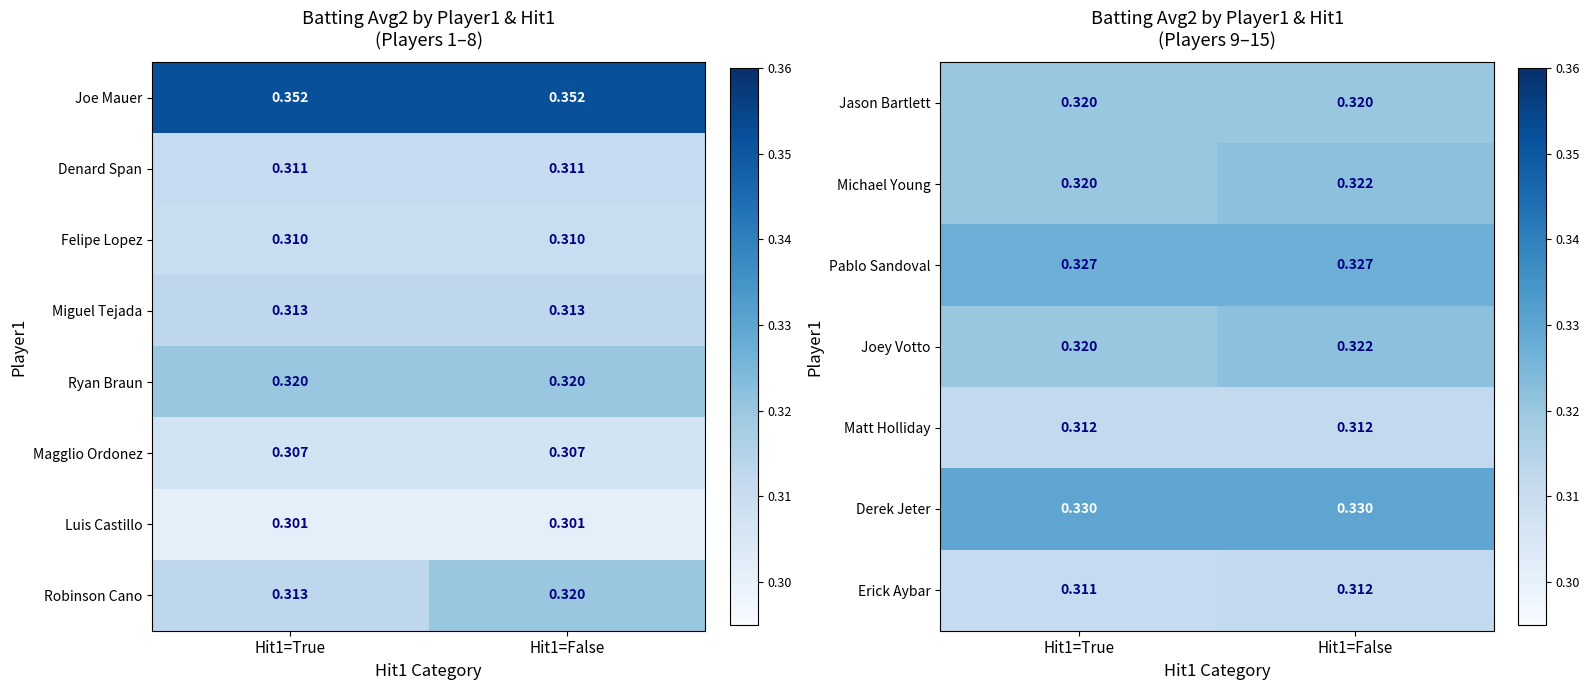

Is the value of Miguel Tejada at Hit1=True greater than the value of Magglio Ordonez at Hit1=True?

Yes